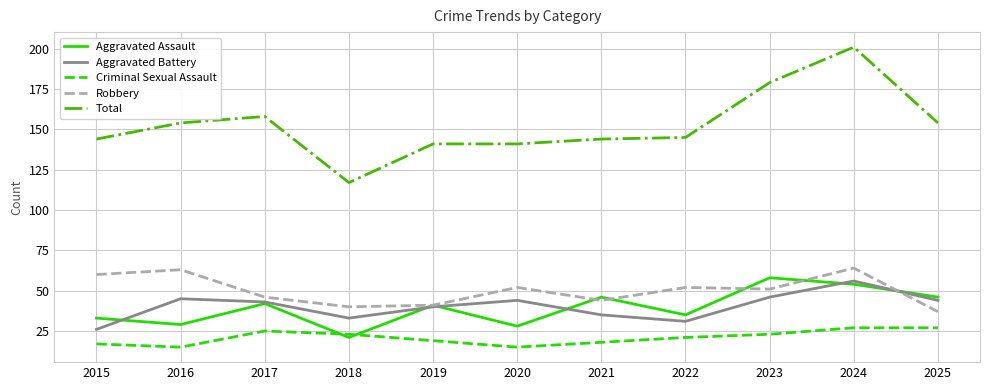

Is it true that Aggravated Battery equals 46 at 2023?

True